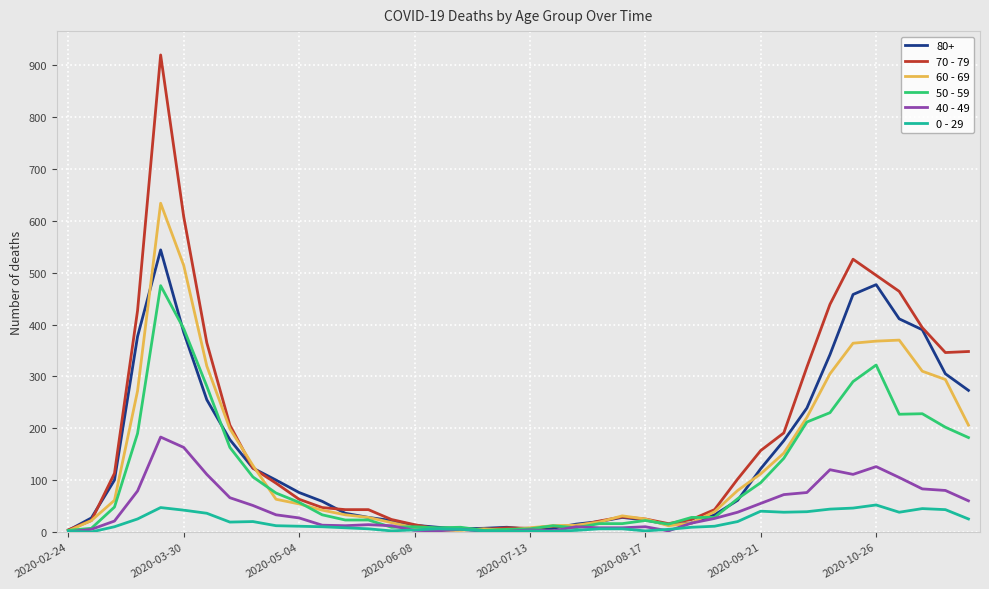

What is the maximum value shown in the chart?

920